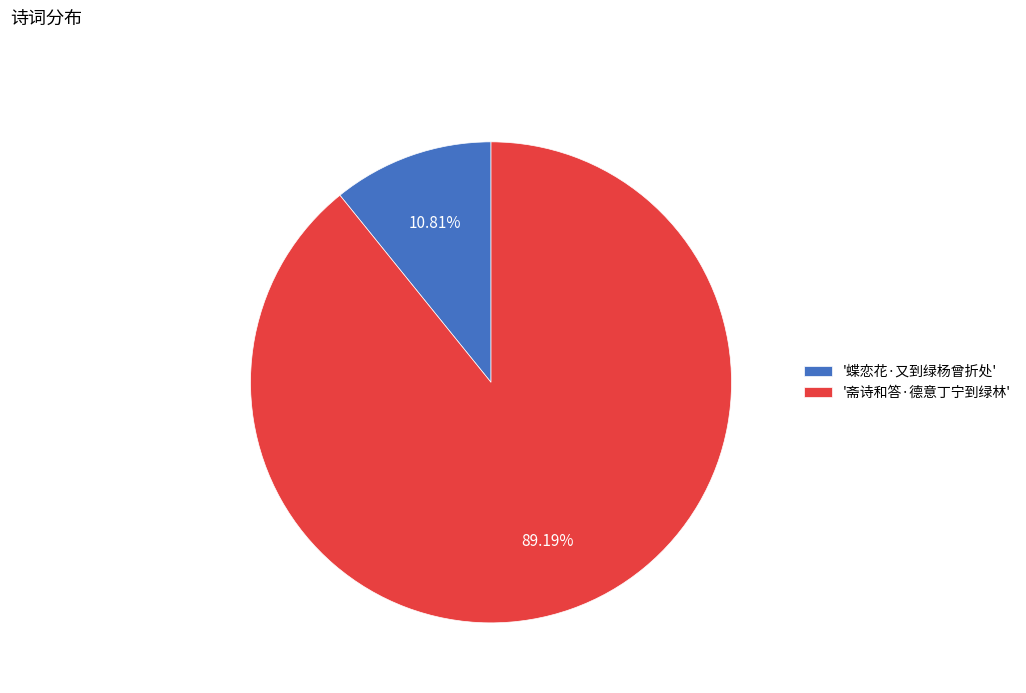

To the nearest percent, what is the difference between the largest and smallest slice percentages?

78%